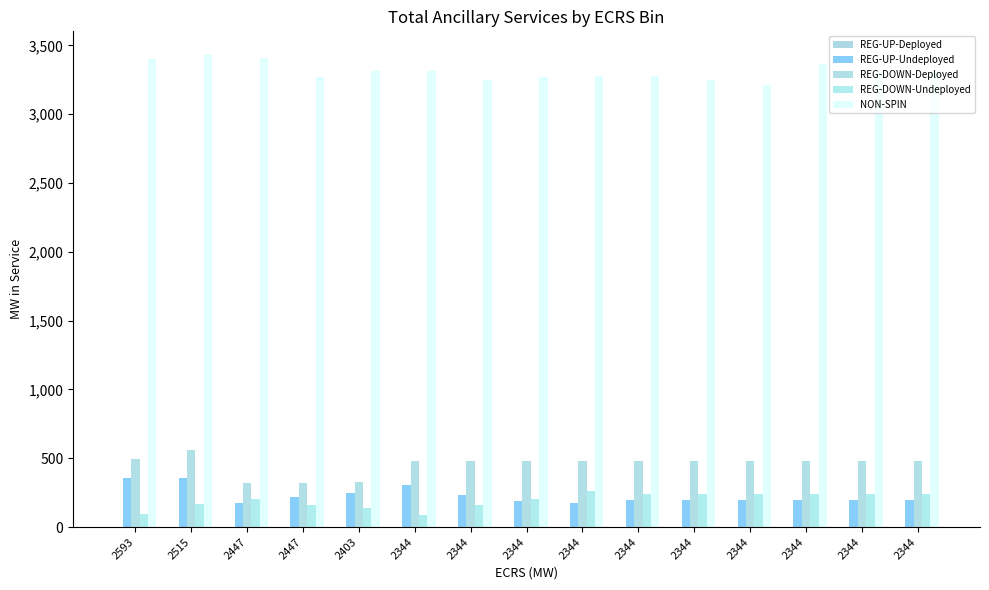

What is the difference between the second highest and minimum values in the NON-SPIN series?

190